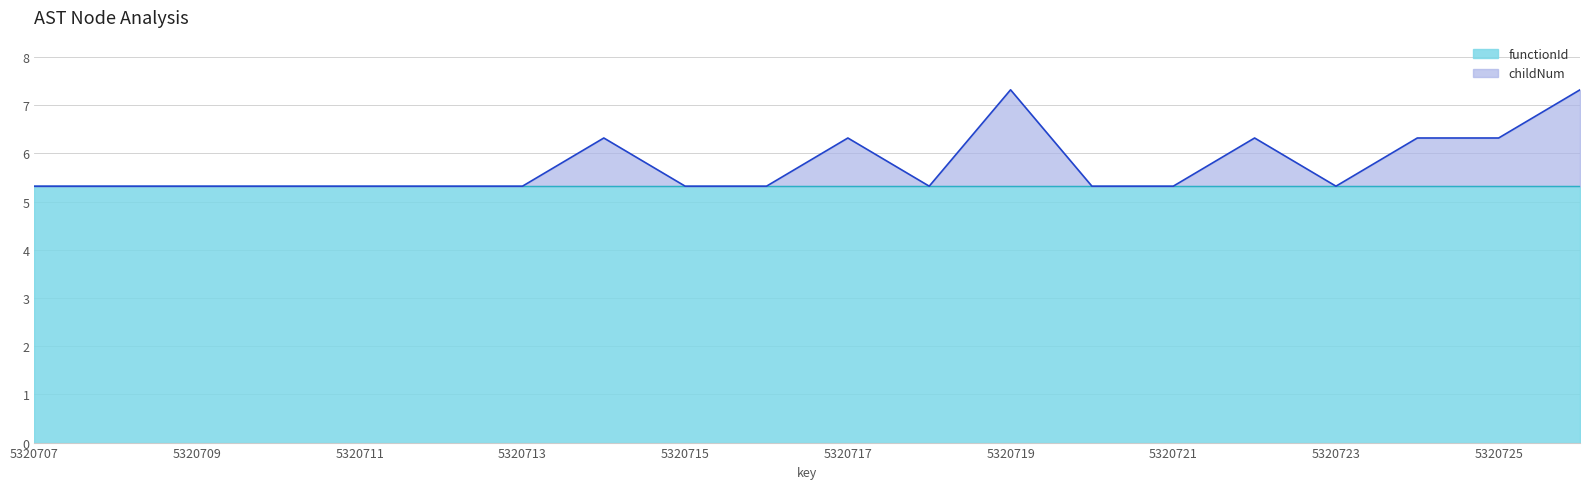

Rank the categories by value from lowest to highest.

5320707, 5320708, 5320709, 5320710, 5320711, 5320712, 5320713, 5320715, 5320716, 5320718, 5320720, 5320721, 5320723, 5320714, 5320717, 5320722, 5320724, 5320725, 5320719, 5320726